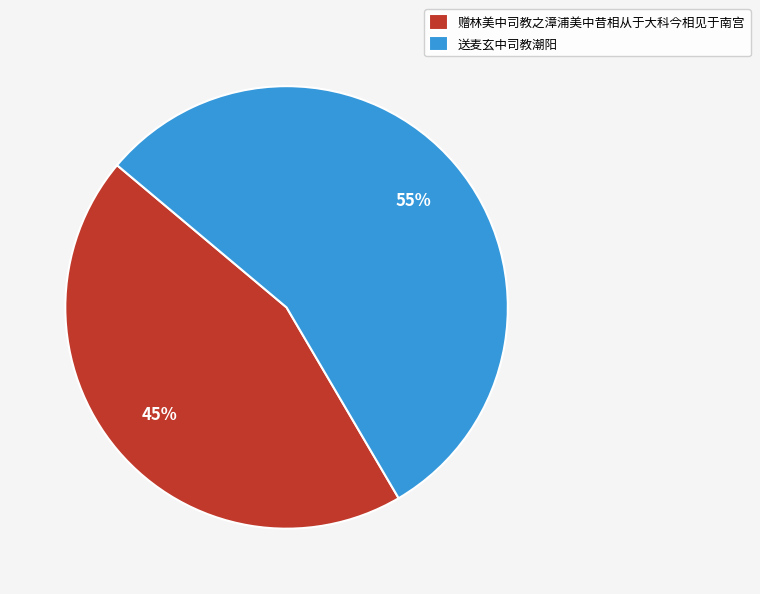

What is the majority slice?

送麦玄中司教潮阳